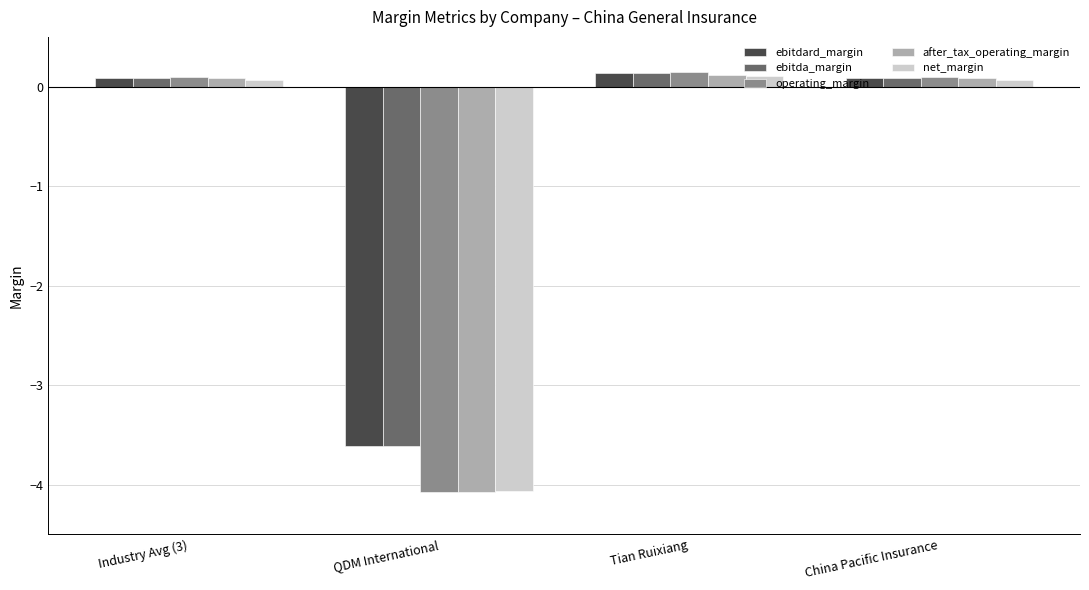

The value of ebitda_margin at QDM International is -3.6. True or false?

True